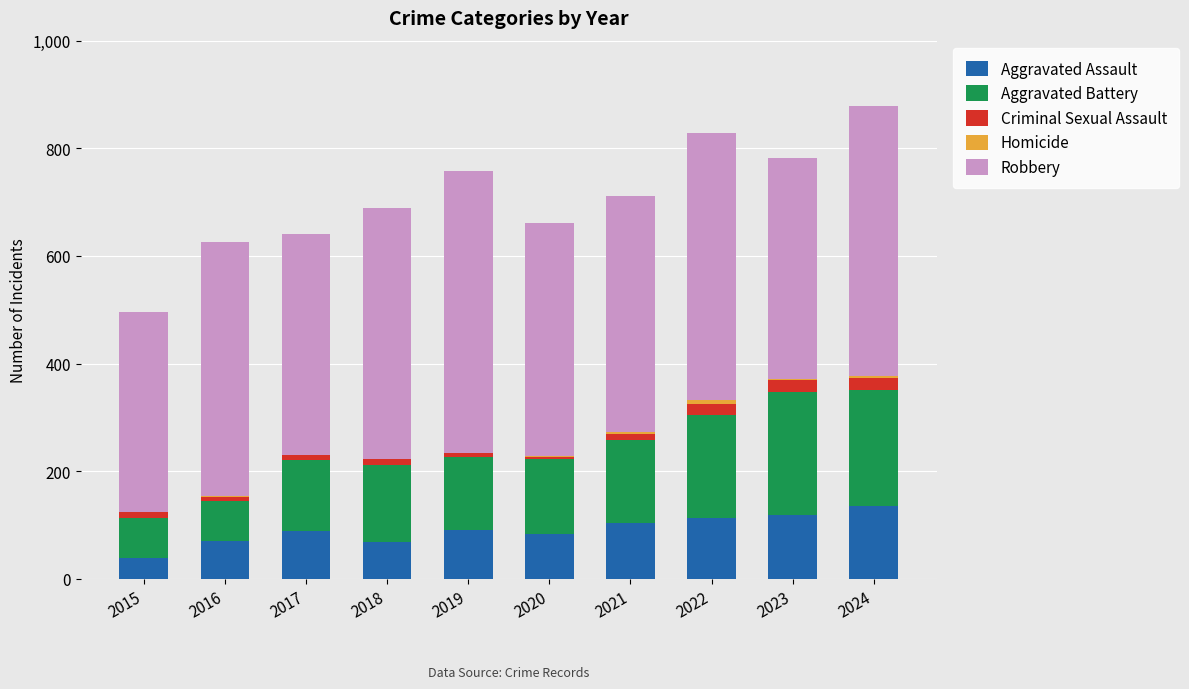

True or false: Robbery has a value of 433 at 2020.

True